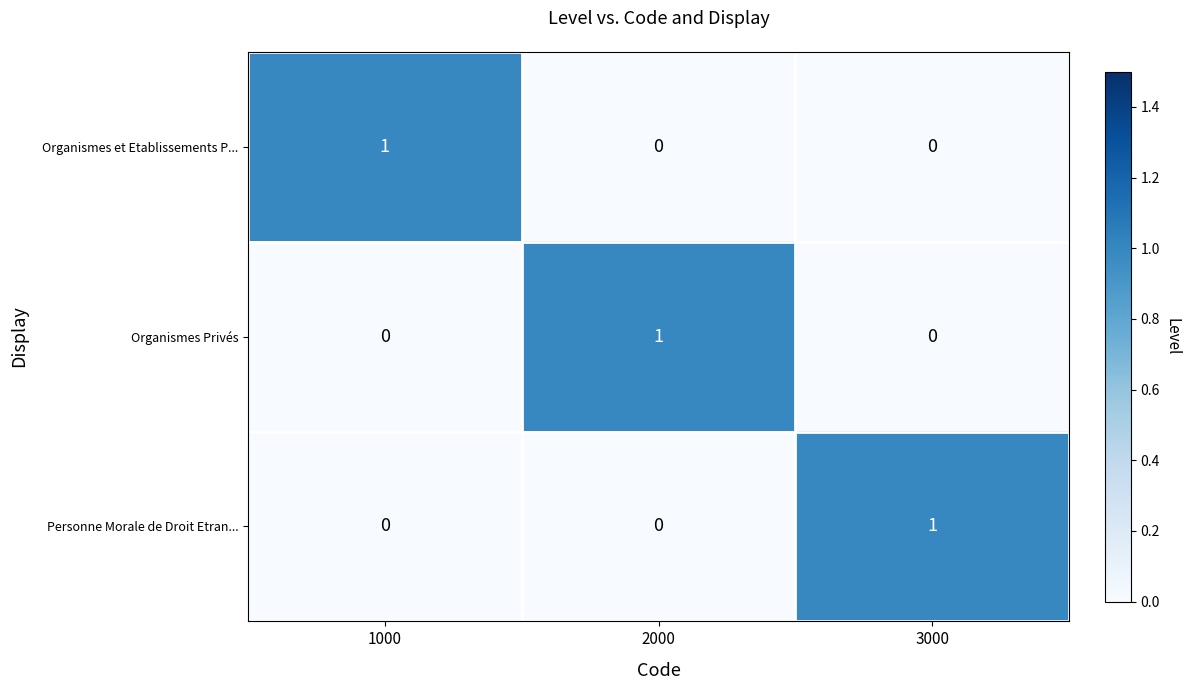

At how many categories does at least one series exceed 0?

3